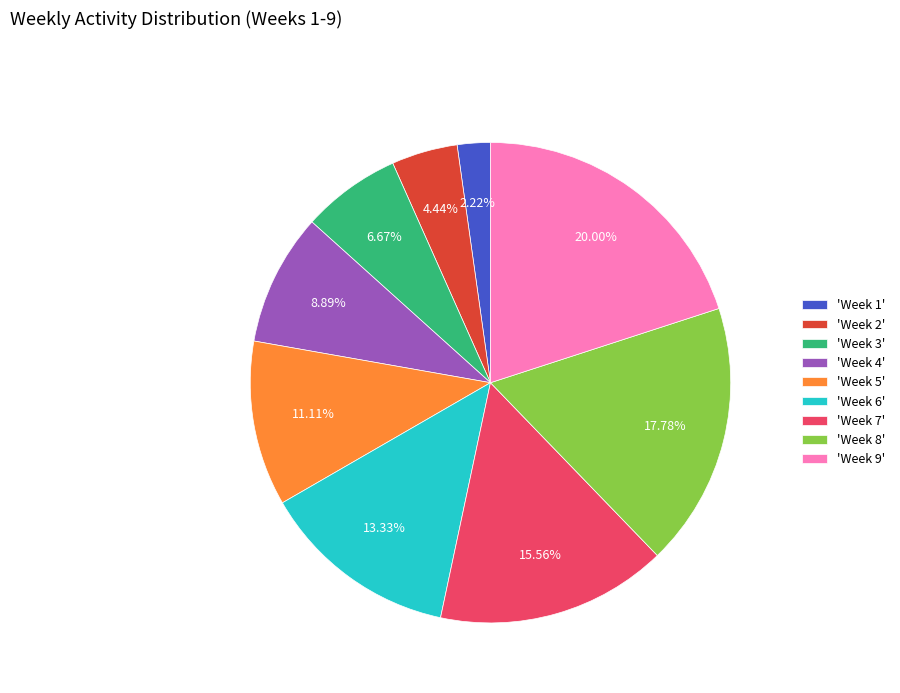

Is the sum of 'Week 5' and 'Week 8' greater than half?

No